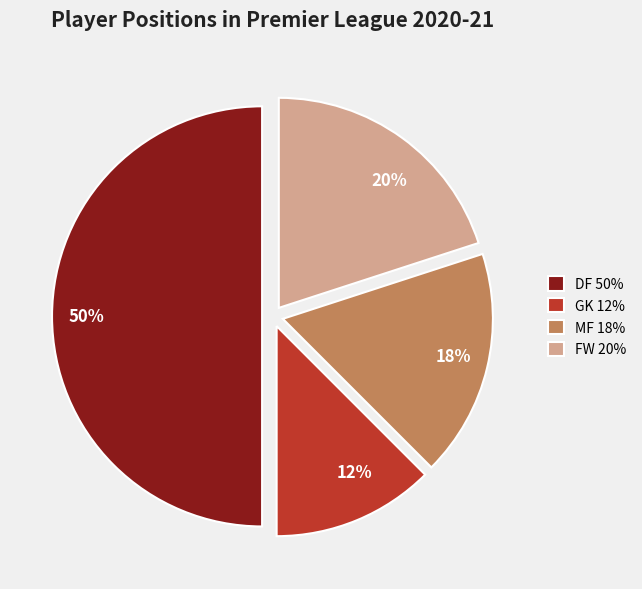

Between FW and DF, which is larger?

DF